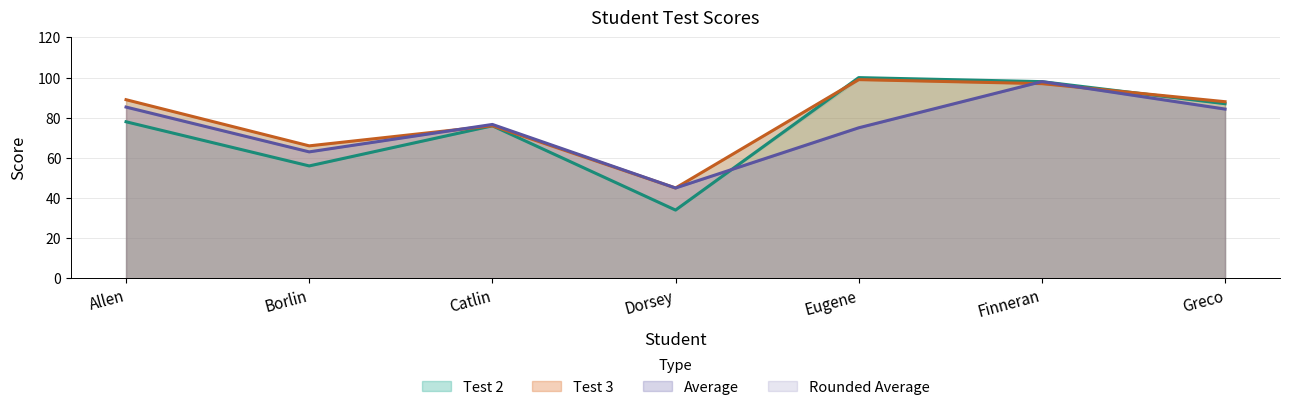

At how many categories does at least one series exceed 98?

1